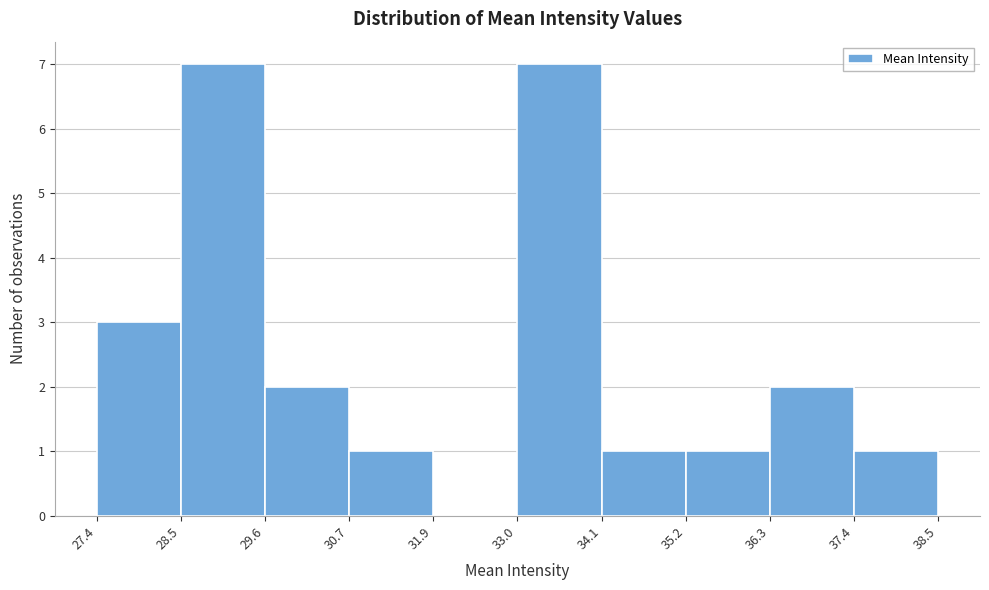

How tall is the bar that spans 28.5 to 29.6 on the x-axis? The values are not printed on the chart, so give them approximately, as read against the axis.

7